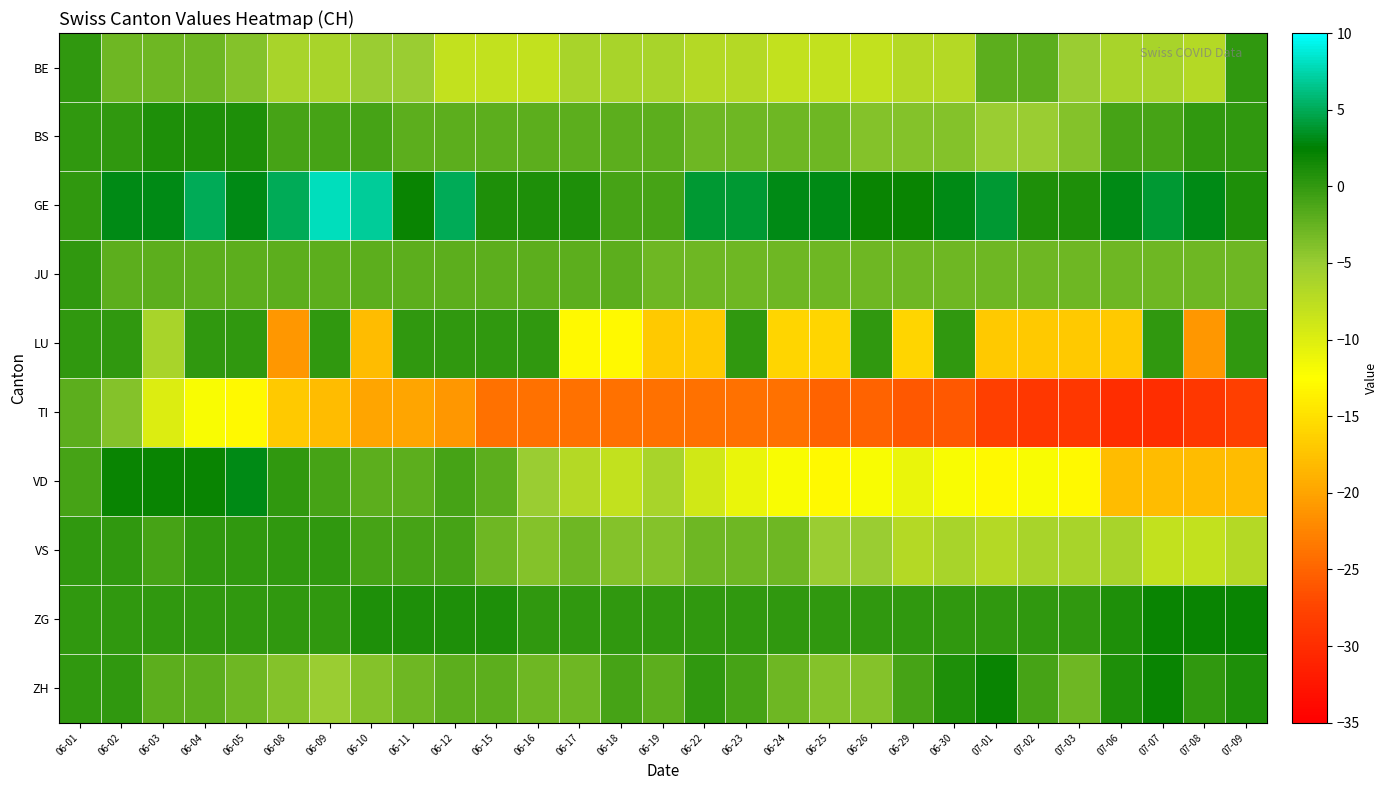

Between 06-23 and 07-08, which is larger?

06-23